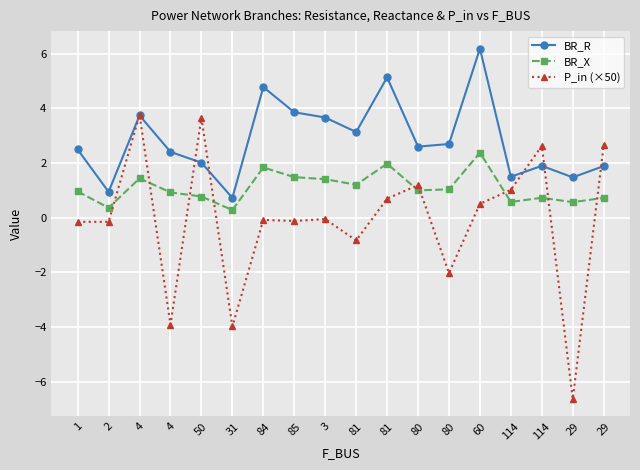

Which category has the lowest value across all series?

29